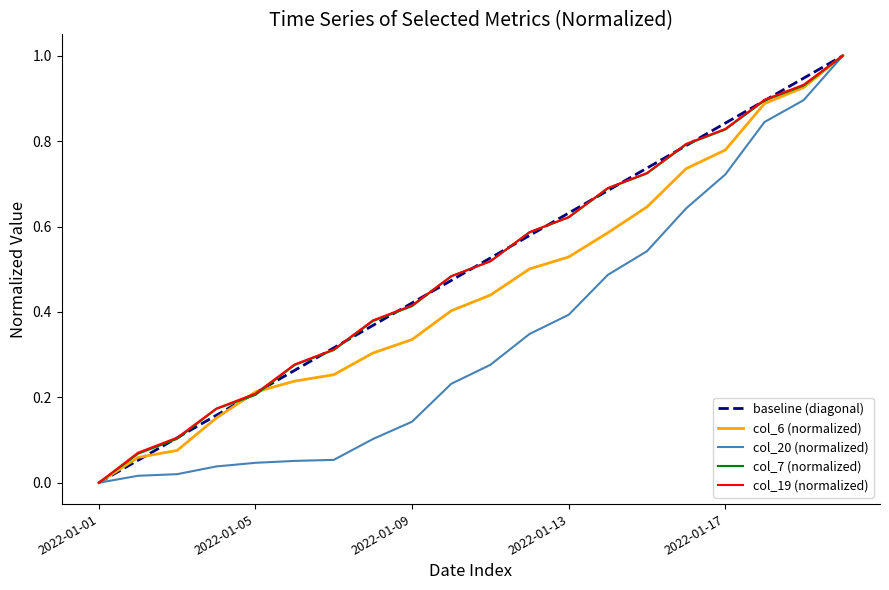

What is the maximum value for col_7 (normalized)?

1.0